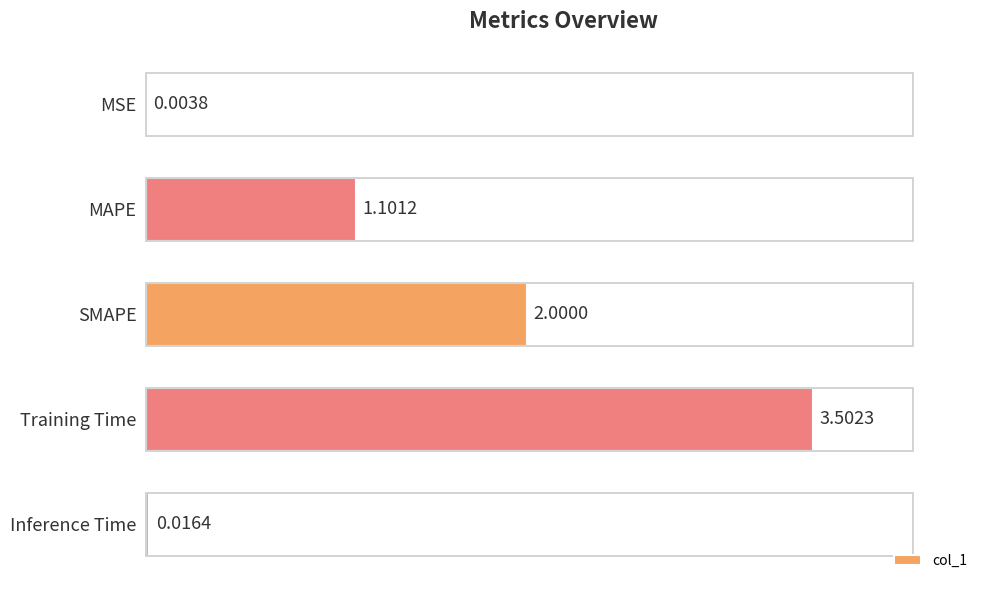

What is the change in value from Training Time to Inference Time?

-3.5